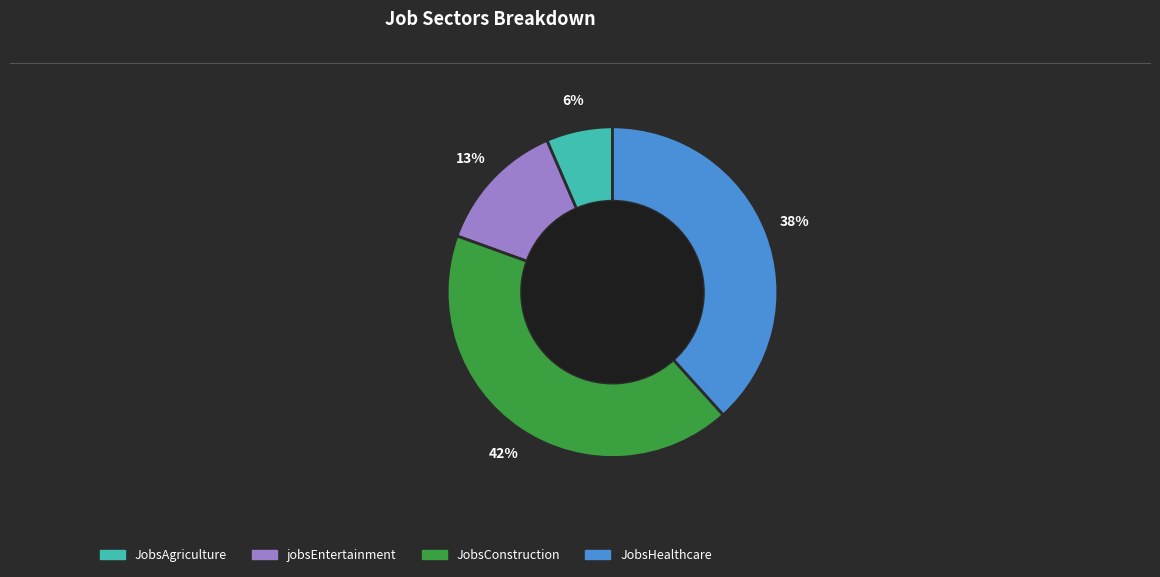

To the nearest percent, what is the average slice percentage?

25%